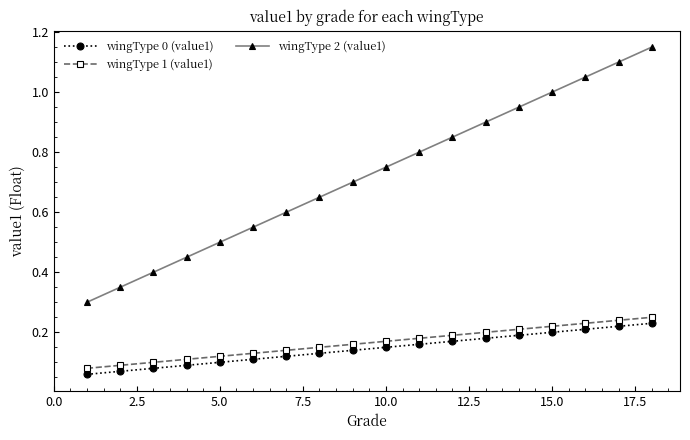

What are all the series names shown in the legend?

wingType 0 (value1), wingType 1 (value1), wingType 2 (value1)